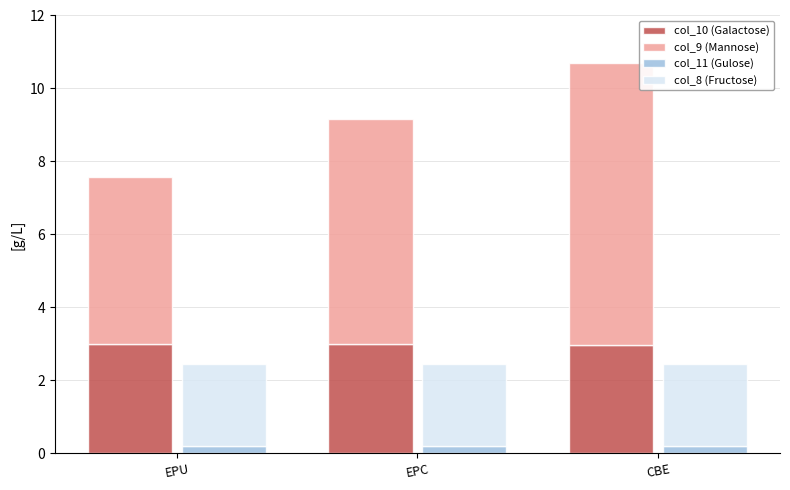

Count the number of categories in the chart.

3